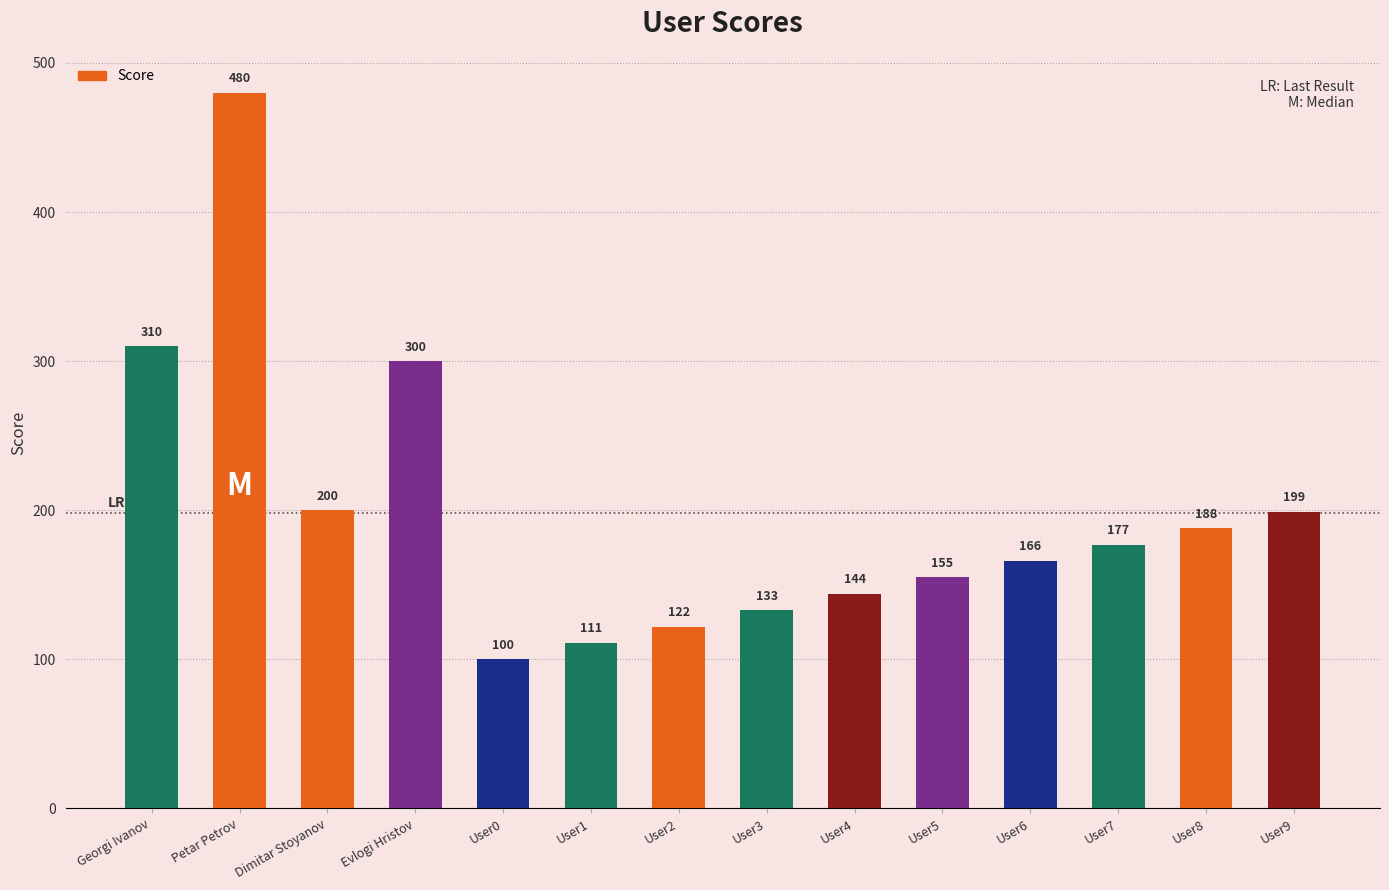

The chart shows a value of 155 at User5. True or false?

True